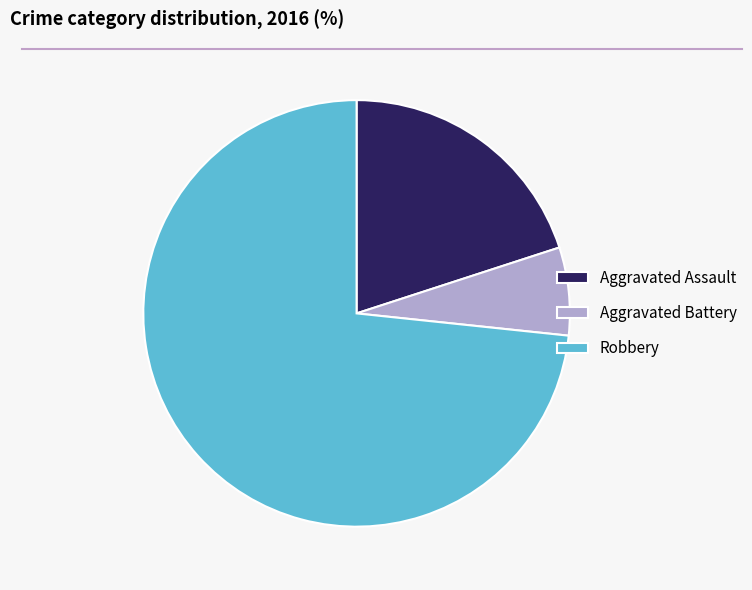

How many segments does this pie chart have?

3